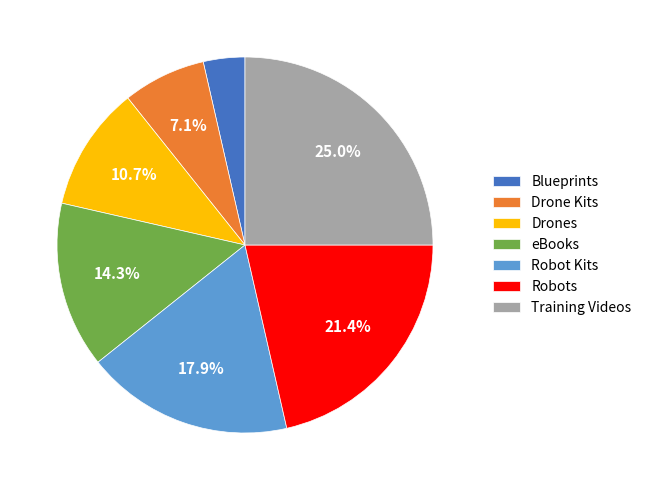

Is there a majority slice in this chart?

No